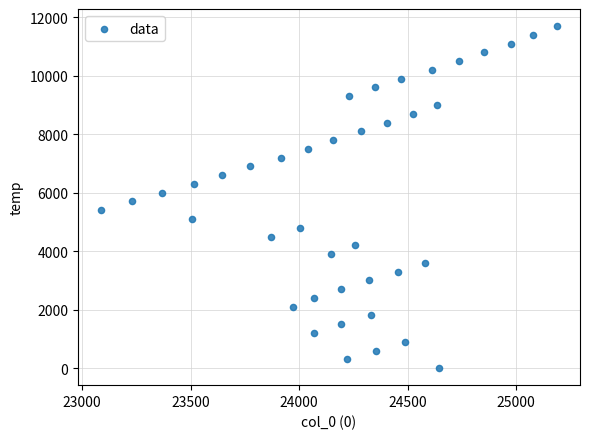

What is the range of Y values (max minus min)?

11700